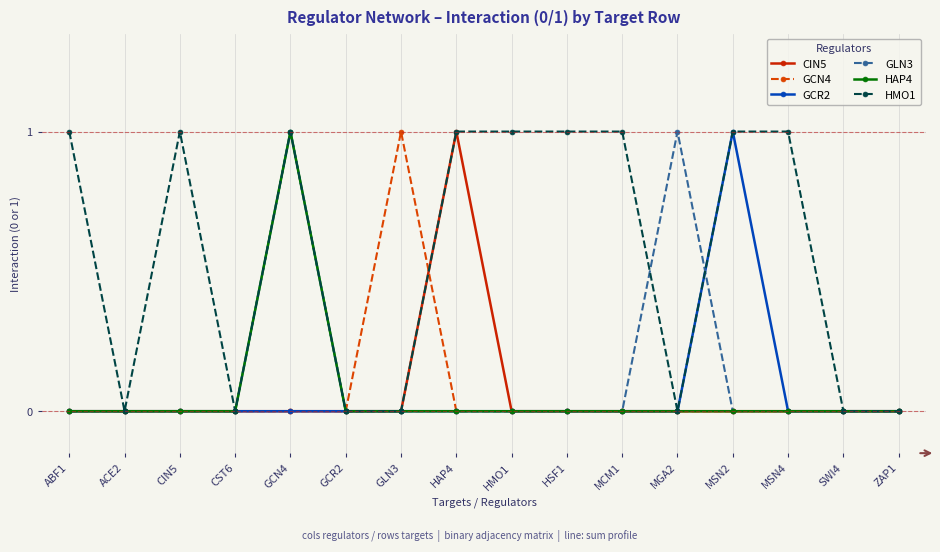

What is the total value across all series at HMO1?

1